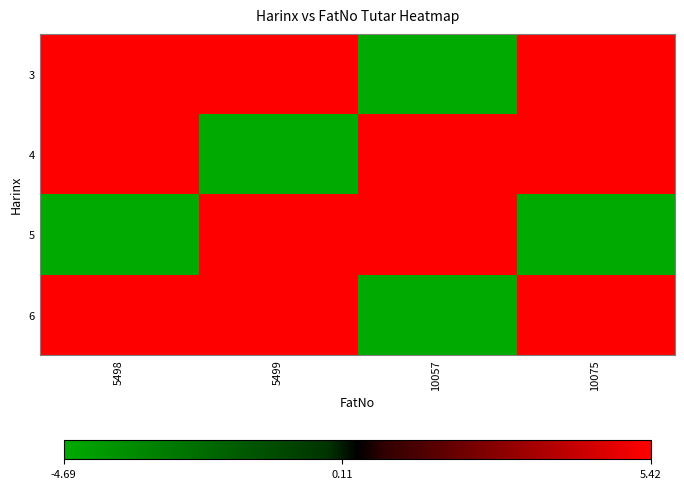

Rank the series at 5499 from highest to lowest value.

3, 5, 6, 4